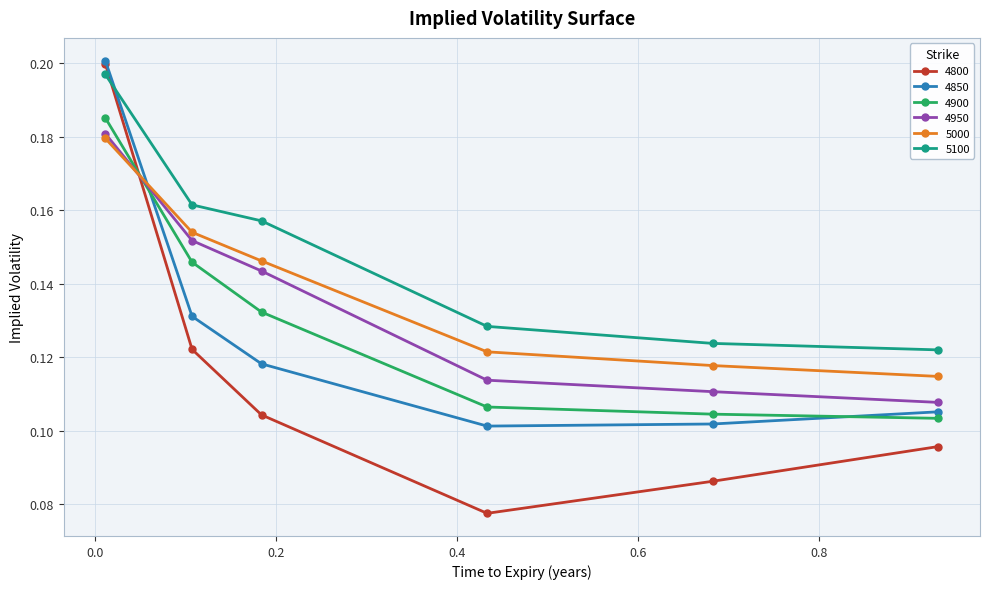

Which series has the widest spread of values?

4800